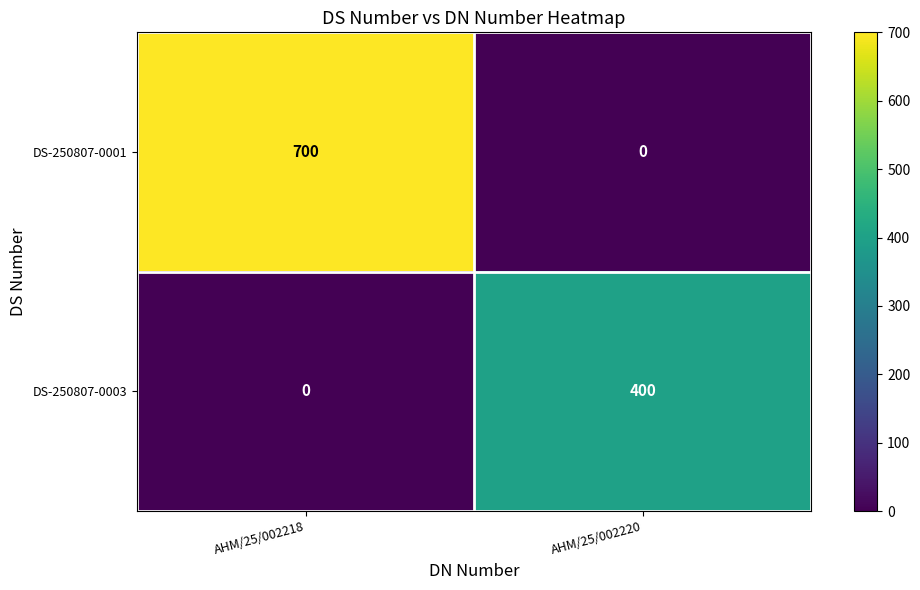

Which series has the widest spread of values?

DS-250807-0001